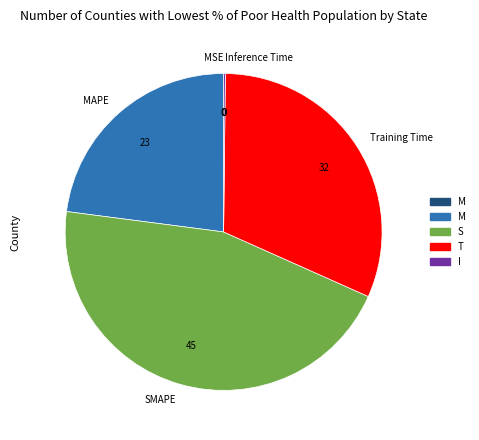

Combined, do SMAPE and Training Time account for over 50%?

Yes